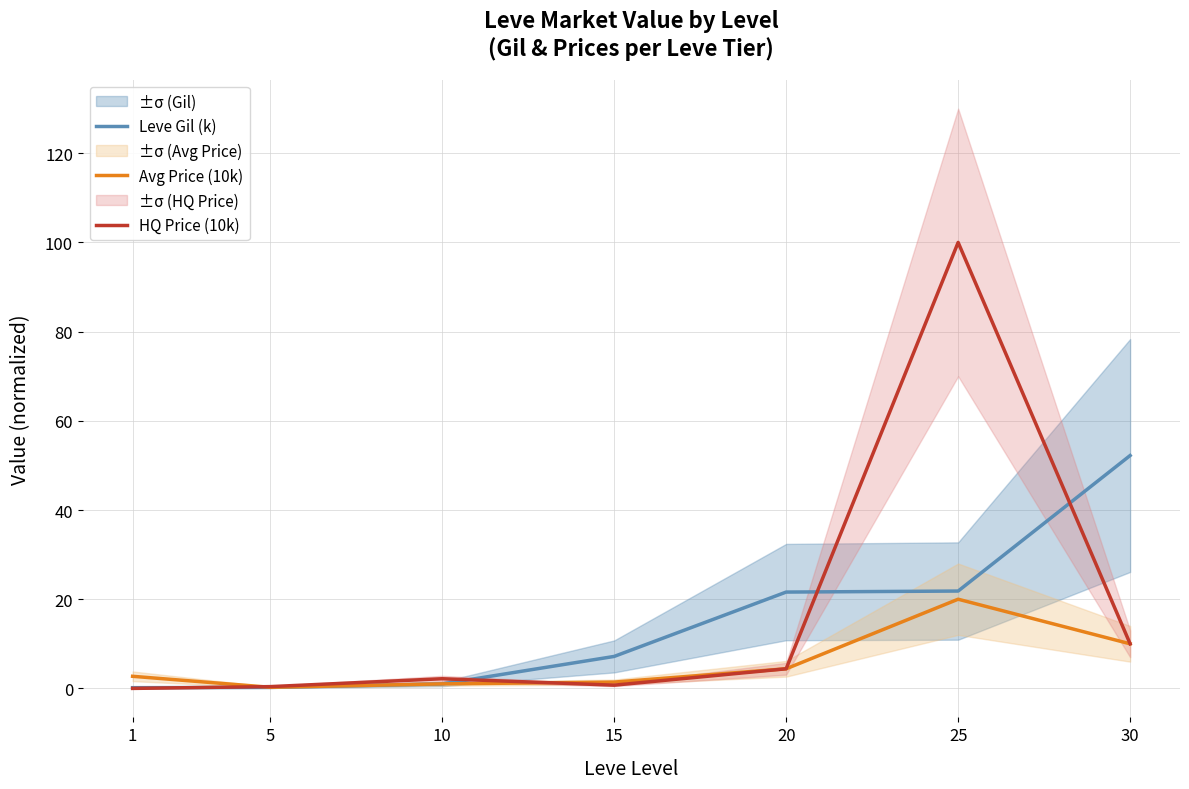

Rank the series by their maximum value, from highest to lowest.

HQ Price (10k), Leve Gil (k), Avg Price (10k)